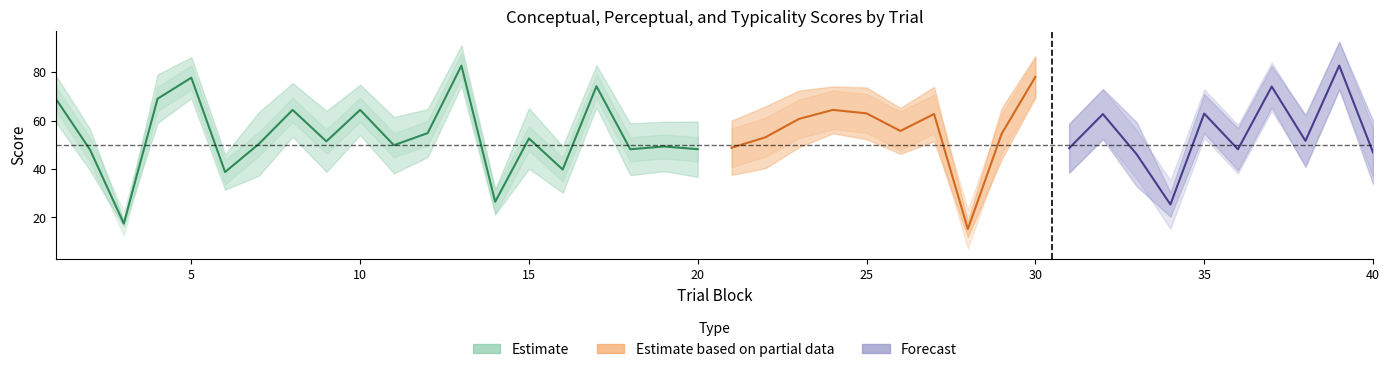

What value does the perceptual series have at 7?

50.3